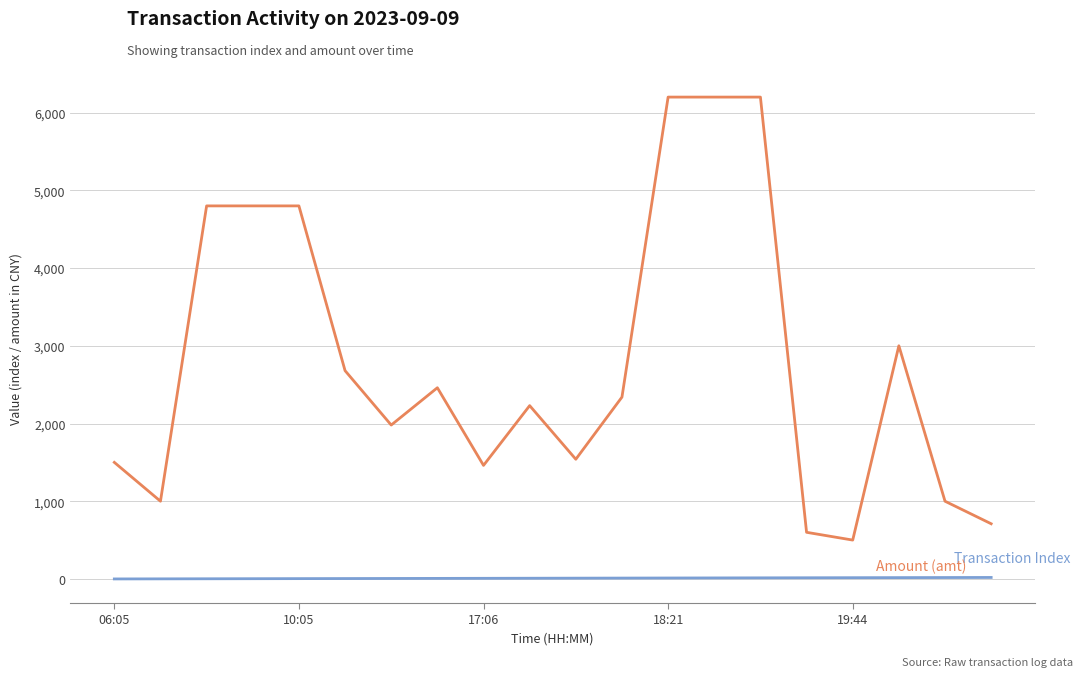

What is the maximum value shown in the chart?

6200